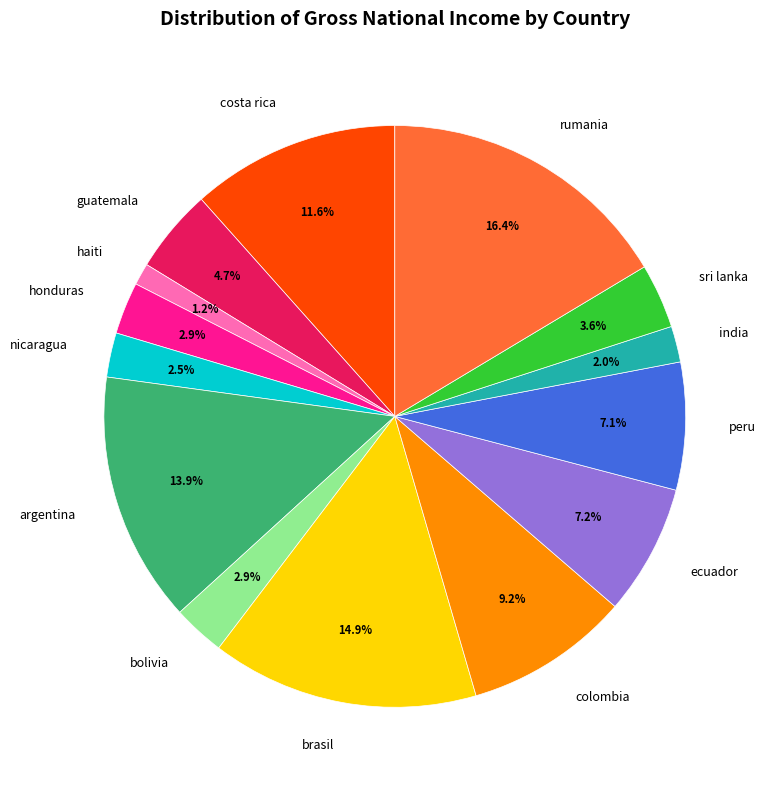

Which slice is the largest?

rumania